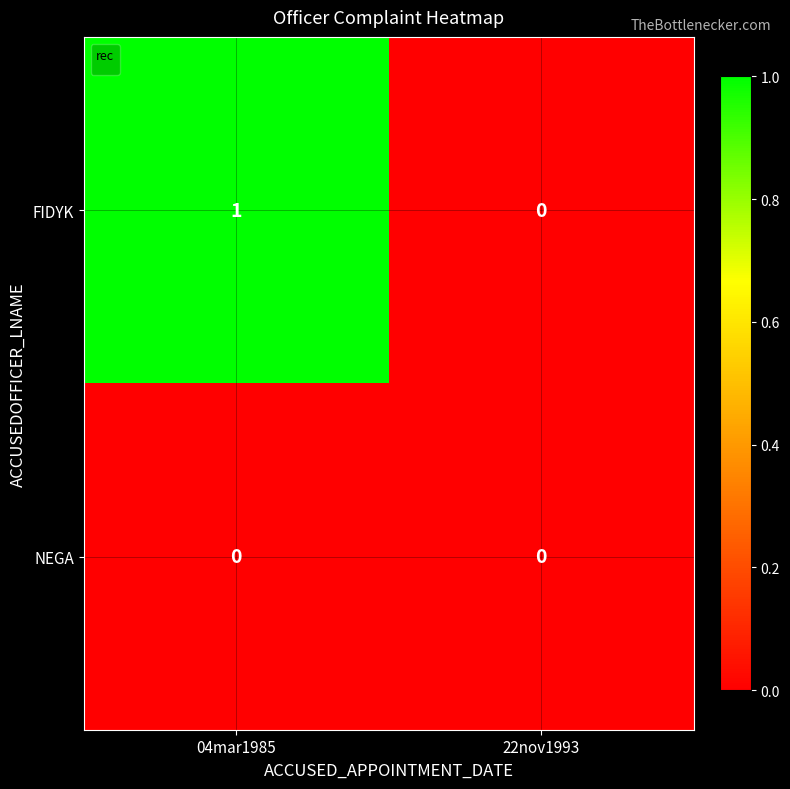

What is the spread (max minus min) of values at 04mar1985?

1